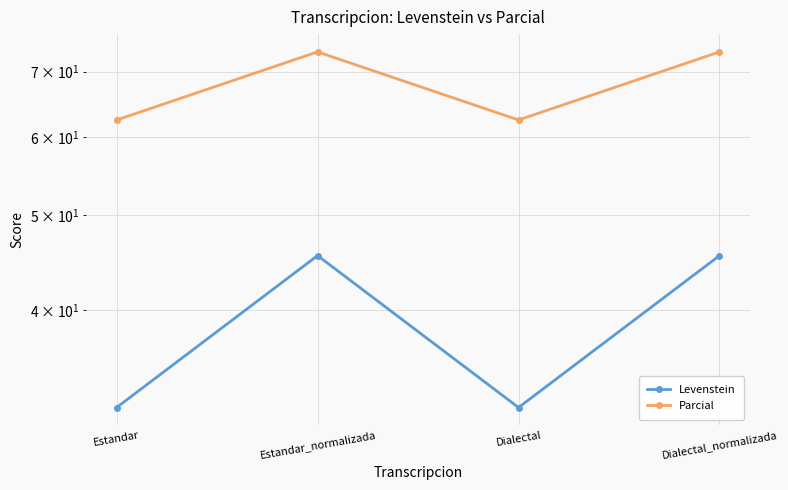

Which has a higher value, Dialectal_normalizada or Estandar_normalizada?

Dialectal_normalizada